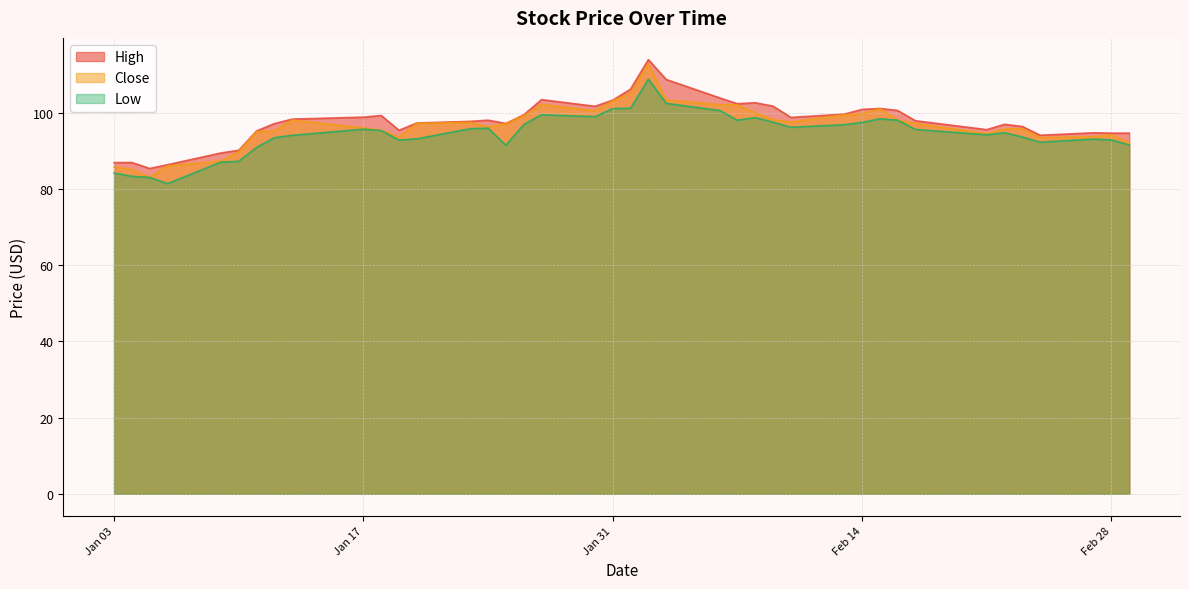

What is the total value across all series at Feb 14?

298.1